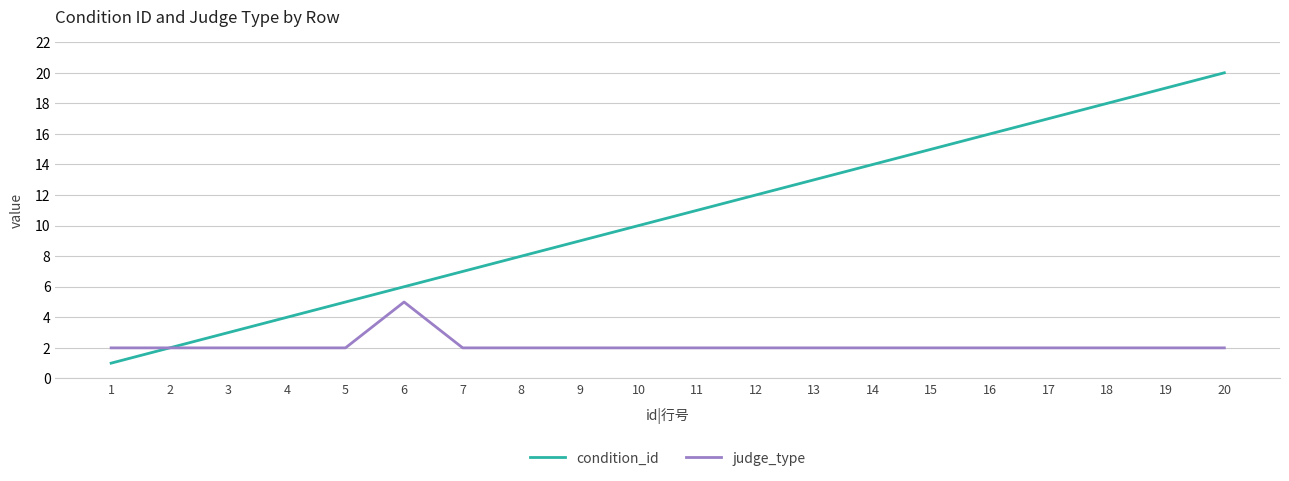

Reading left to right, list all the values displayed in this chart.

condition_id: 1	2	3	4	5	6	7	8	9	10	11	12	13	14	15	16	17	18	19	20
judge_type: 2	2	2	2	2	5	2	2	2	2	2	2	2	2	2	2	2	2	2	2